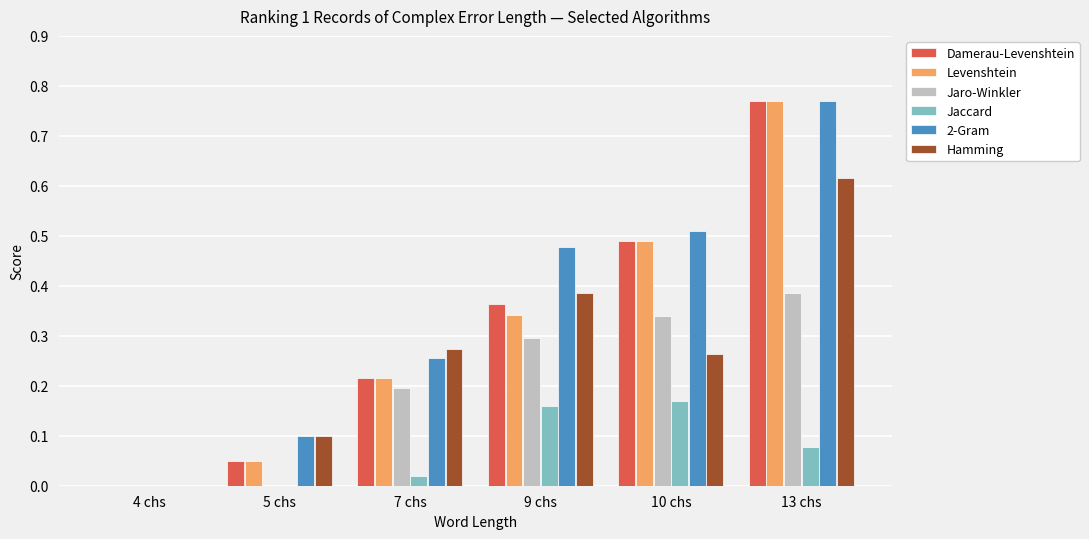

Which category has the highest value in the Jaro-Winkler series?

13 chs